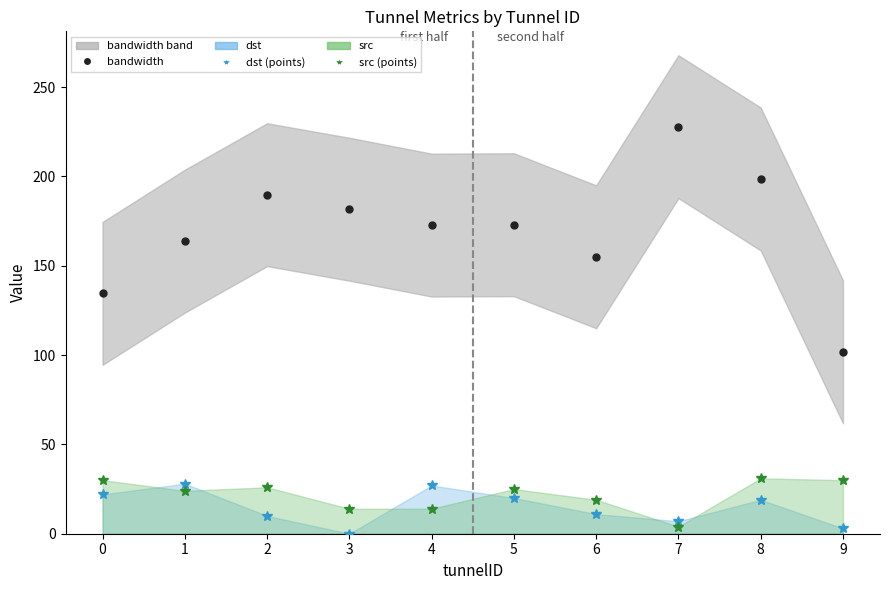

True or false: dst (points) and bandwidth cross at least once.

False